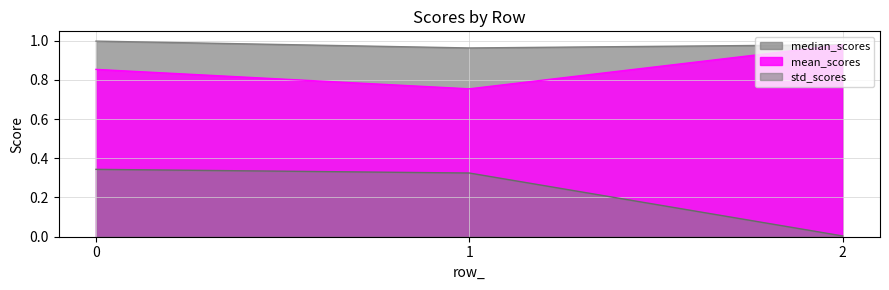

Reading left to right, extract all data points from this chart.

median_scores: 0=1.0	1=1.0	2=1.0
mean_scores: 0=0.9	1=0.8	2=1.0
std_scores: 0=0.3	1=0.3	2=0.0